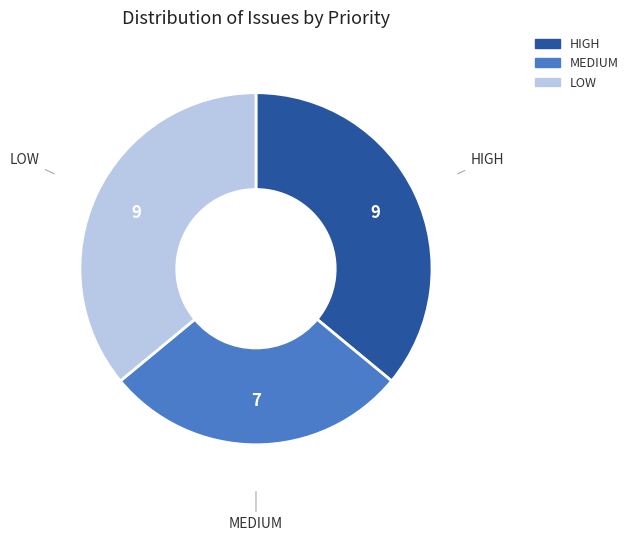

How many slices are in this pie chart?

3